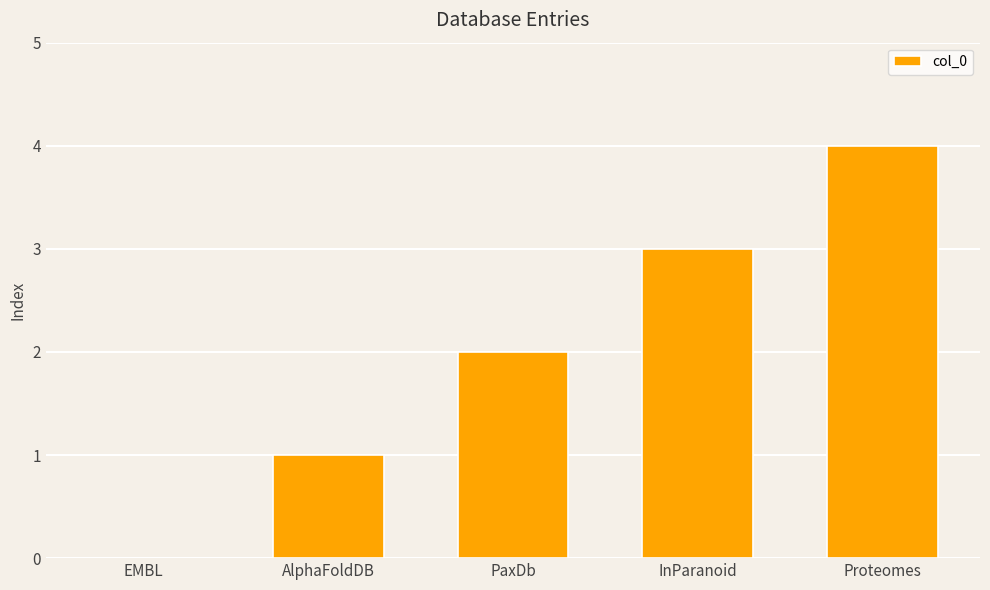

Are the bars horizontal?

No